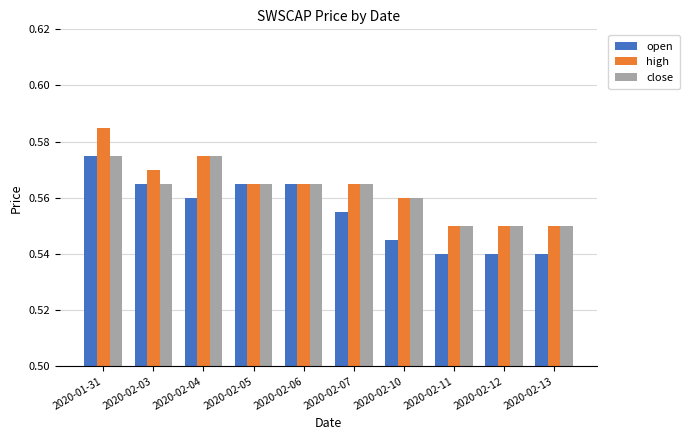

What is the sum of the close values at 2020-02-13 and 2020-02-04?

1.1